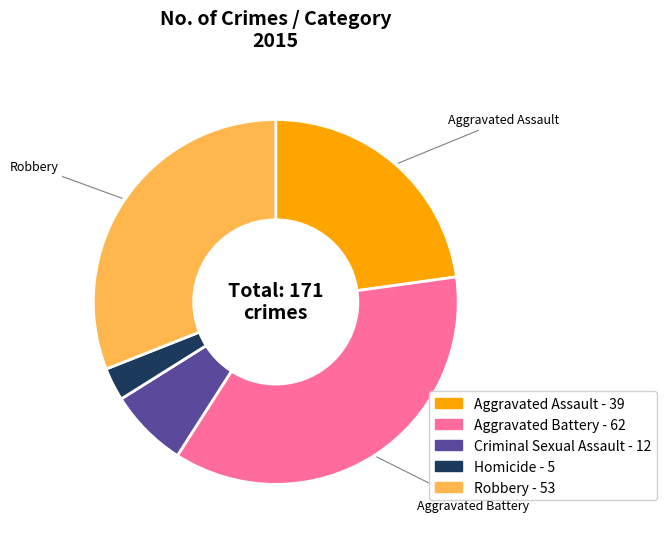

Is there any slice that represents more than half of the pie?

No